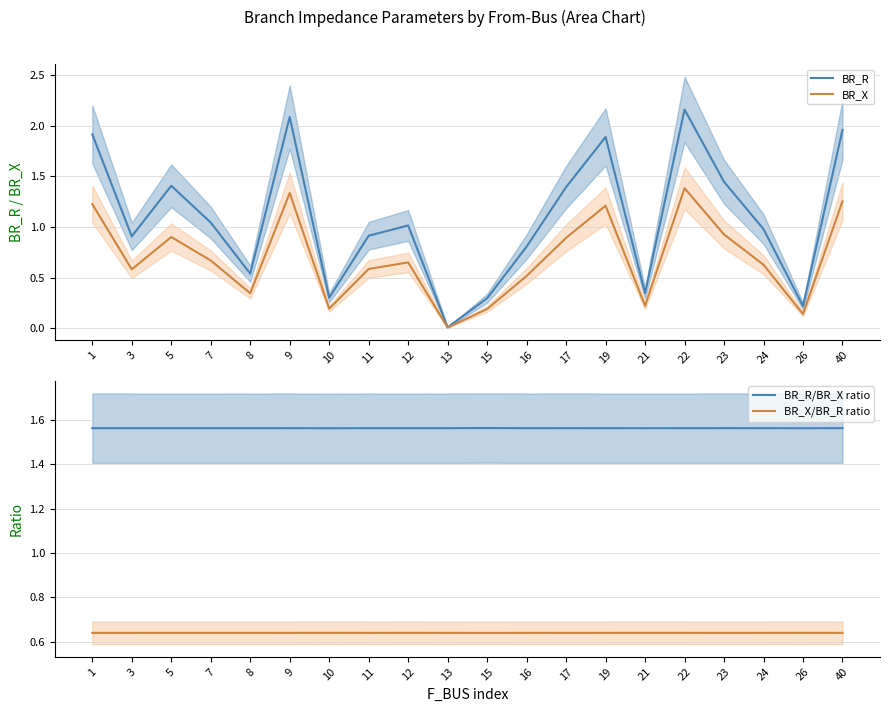

What is the difference between the second highest and second lowest values in the BR_X series?

1.2